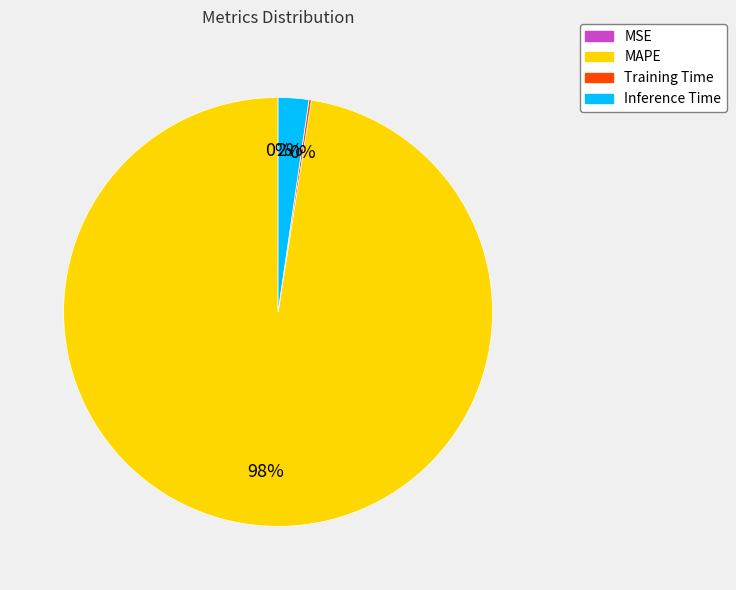

To the nearest percent, what is the average slice percentage?

25%